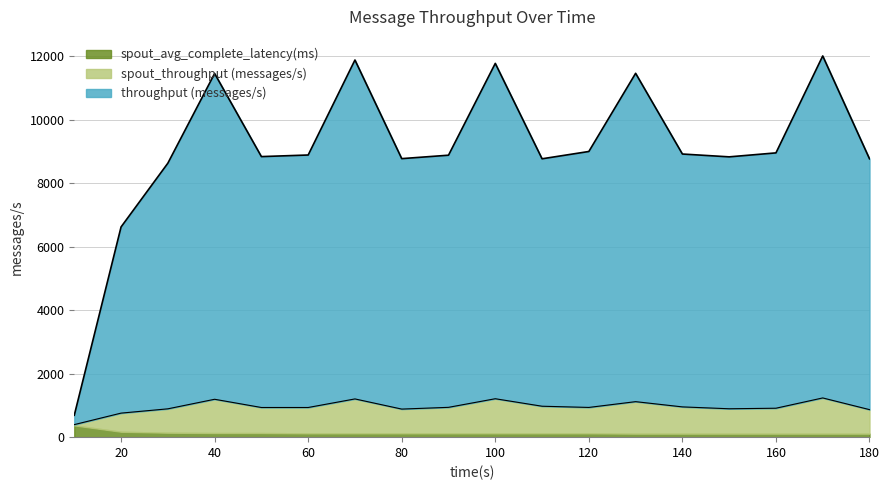

Does the chart display data point markers on the line(s)?

No